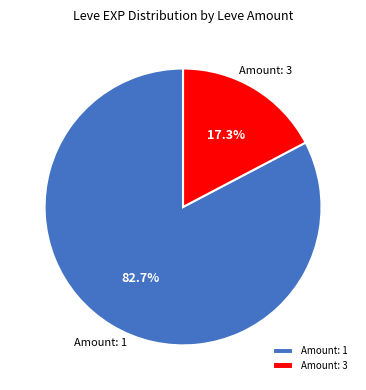

Which category accounts for the majority?

Amount: 1